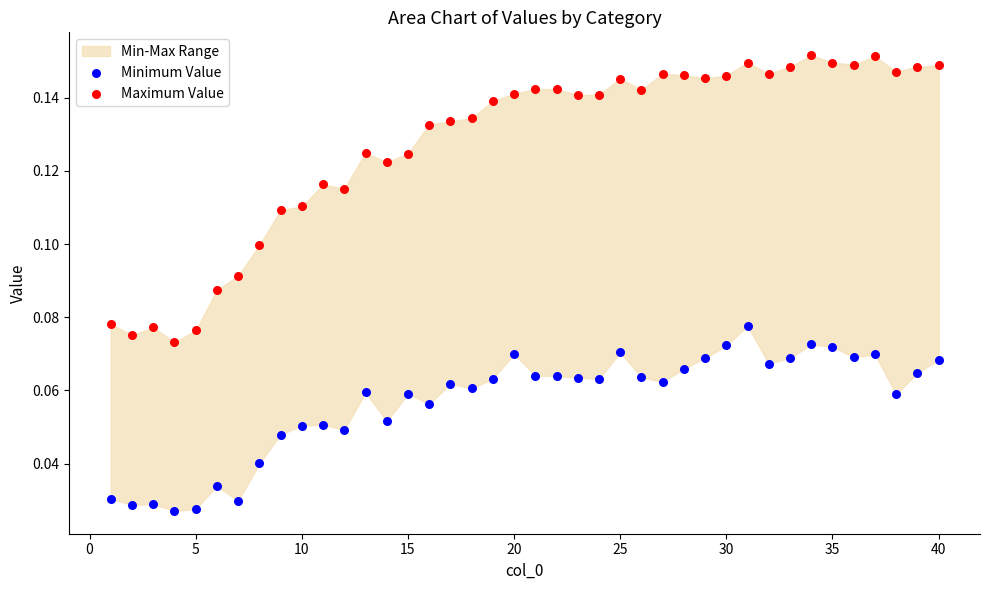

Which series contains the highest Y value?

Maximum Value